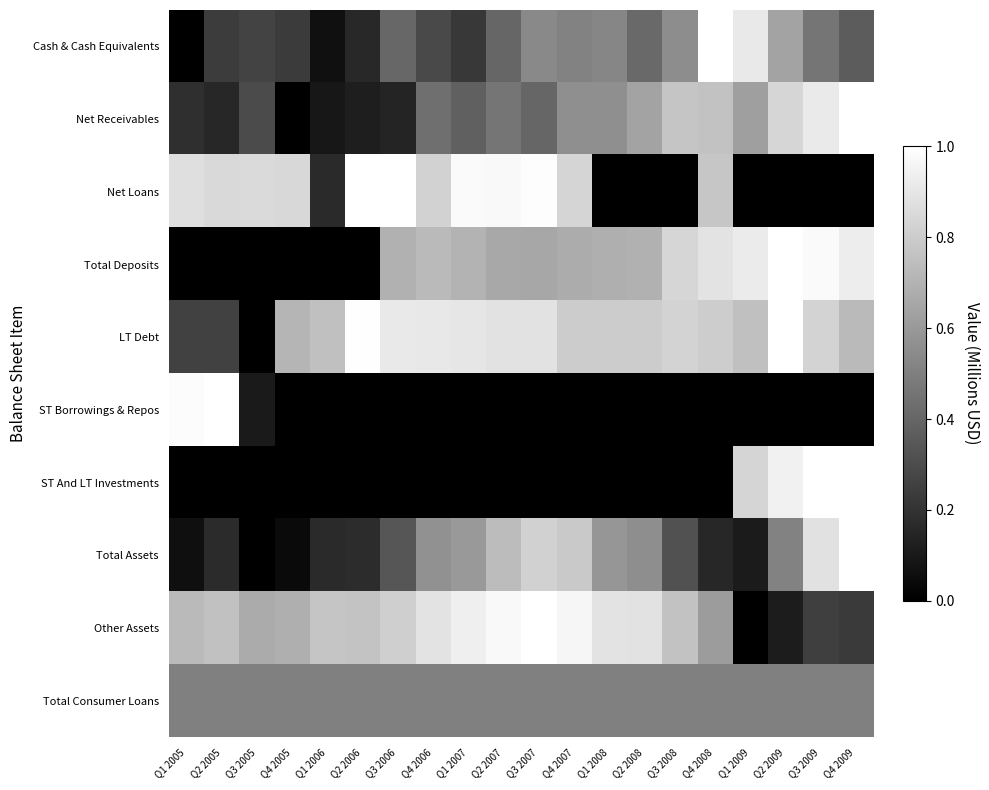

At how many categories does at least one series exceed 0?

20